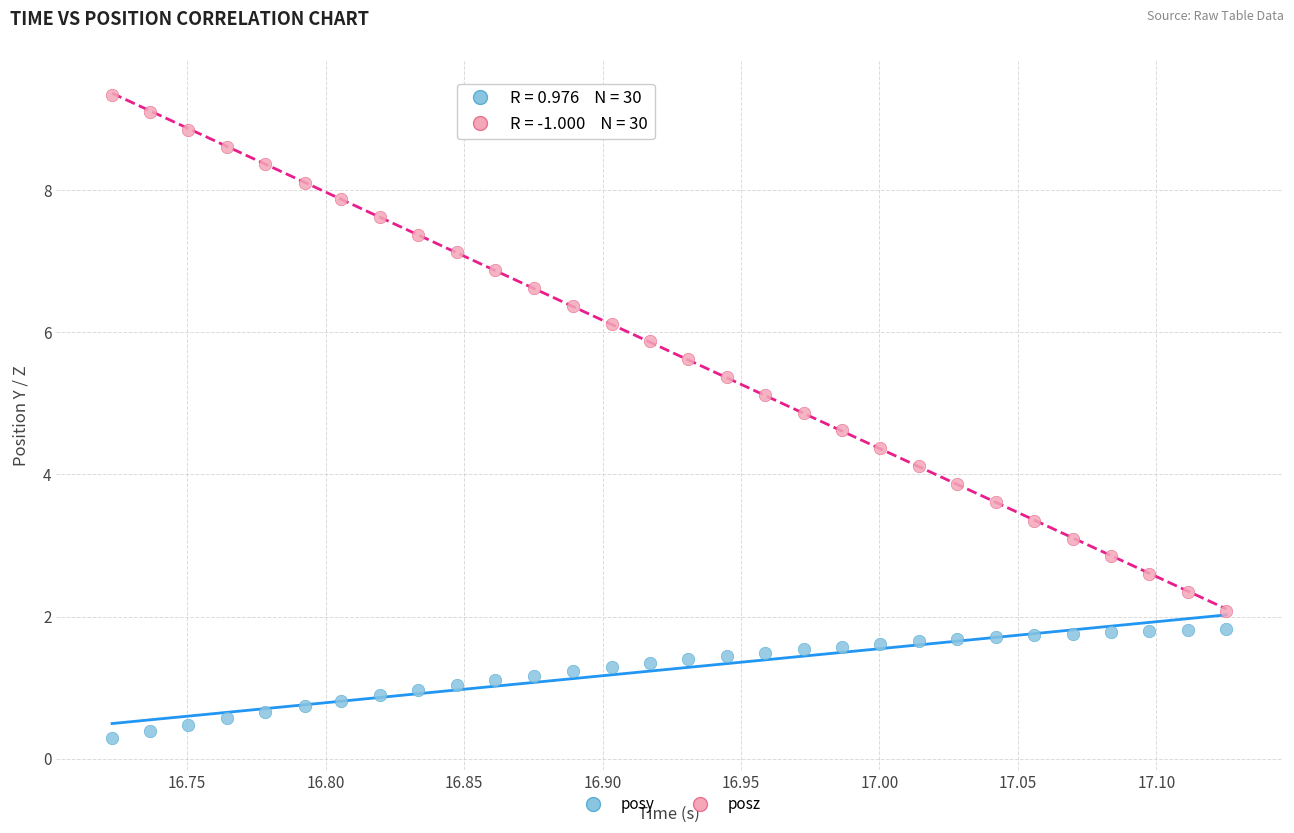

Which series reaches the maximum Y coordinate?

posz